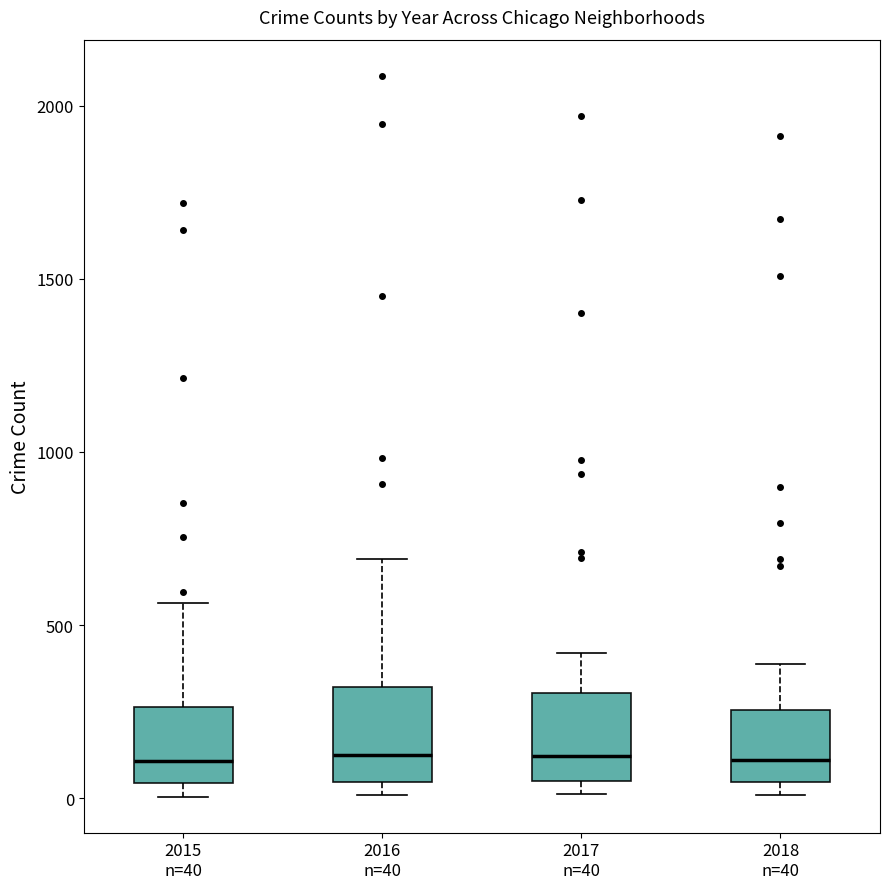

Reading left to right, transcribe this box plot: for each box, give where its median line is, the range the box spans, and where its two whiskers end, as read against the y-axis. The values are not printed on the chart, so give them approximately, as read against the axis.

2015 n=40: median 100, box 50 to 250, whiskers 0 to 550
2016 n=40: median 150, box 50 to 300, whiskers 0 to 700
2017 n=40: median 100, box 50 to 300, whiskers 0 to 400
2018 n=40: median 100, box 50 to 250, whiskers 0 to 400